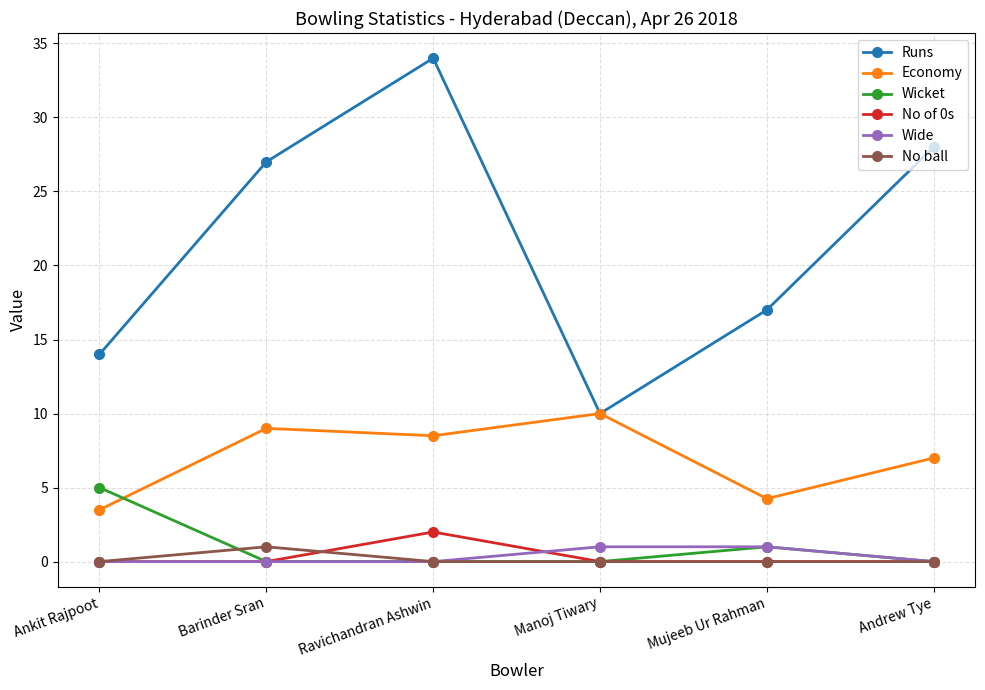

What is the value of the Economy point at the 6th from the left?

7.0